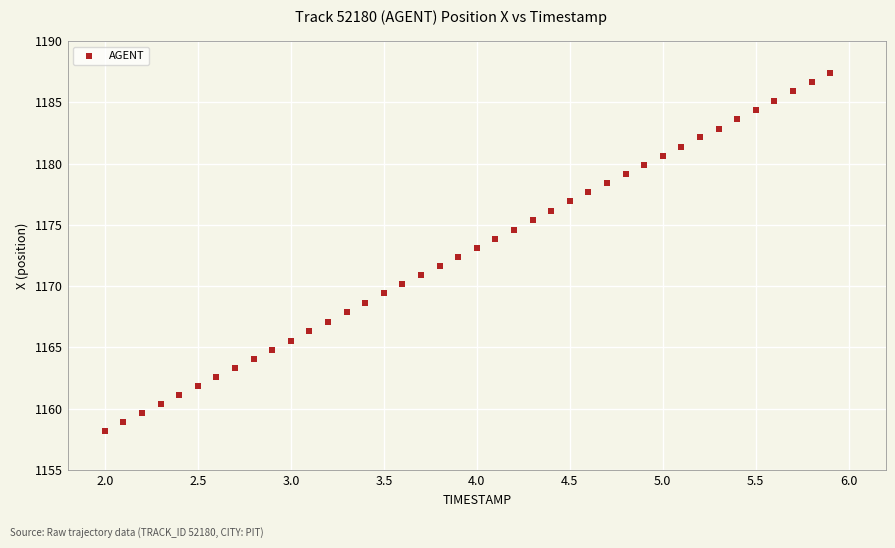

What is the range of Y values (max minus min)?

29.2